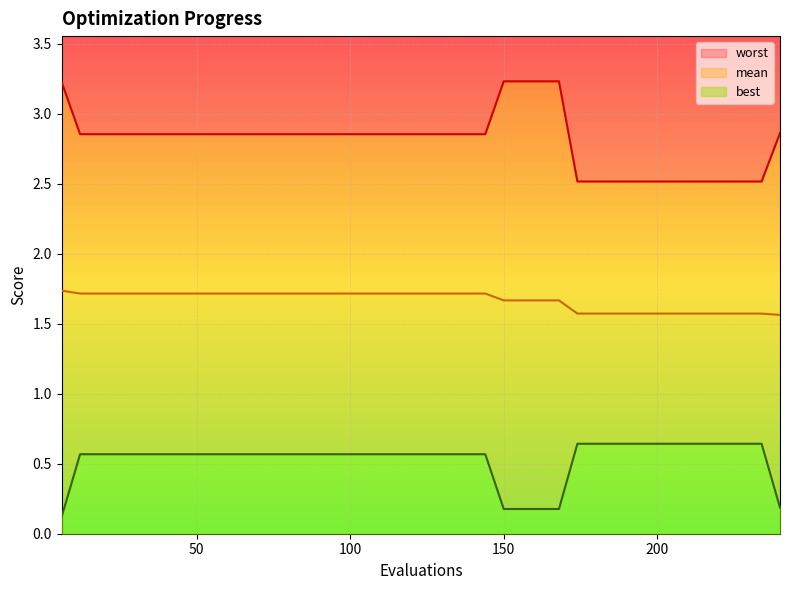

At which label does worst reach its peak?

150